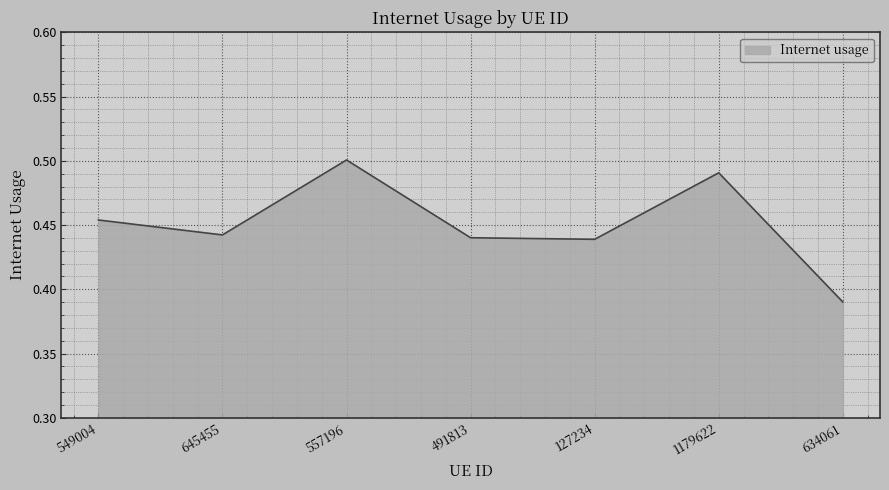

The value at 127234 is 0.7. True or false?

False